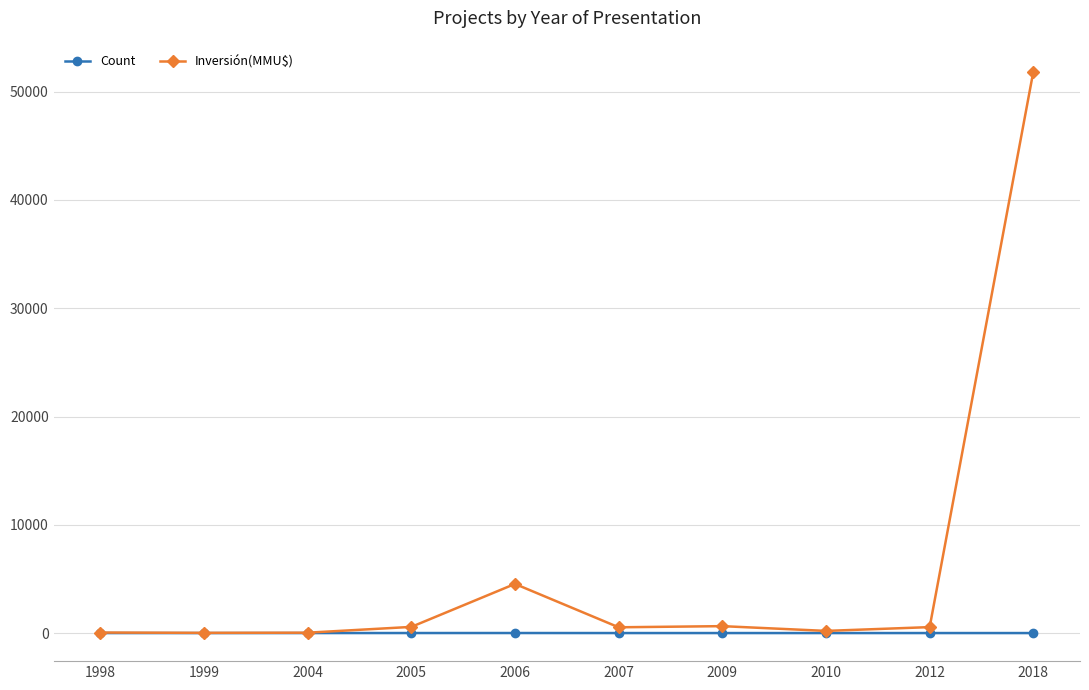

Count the number of categories in the chart.

10